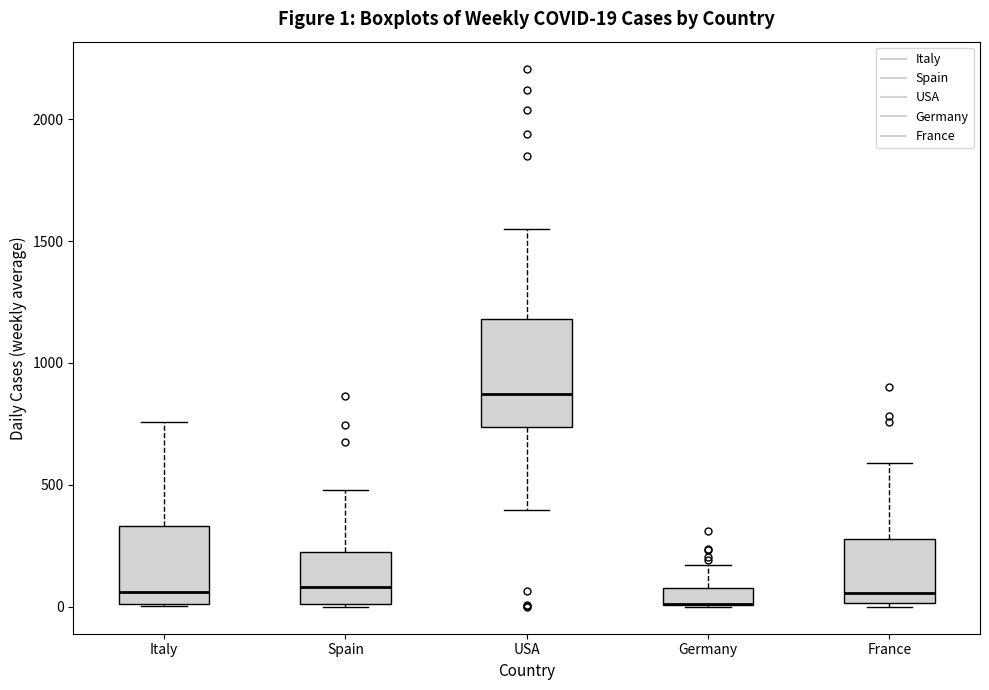

Comparing the boxes themselves (not the whiskers), which one is the tallest?

USA